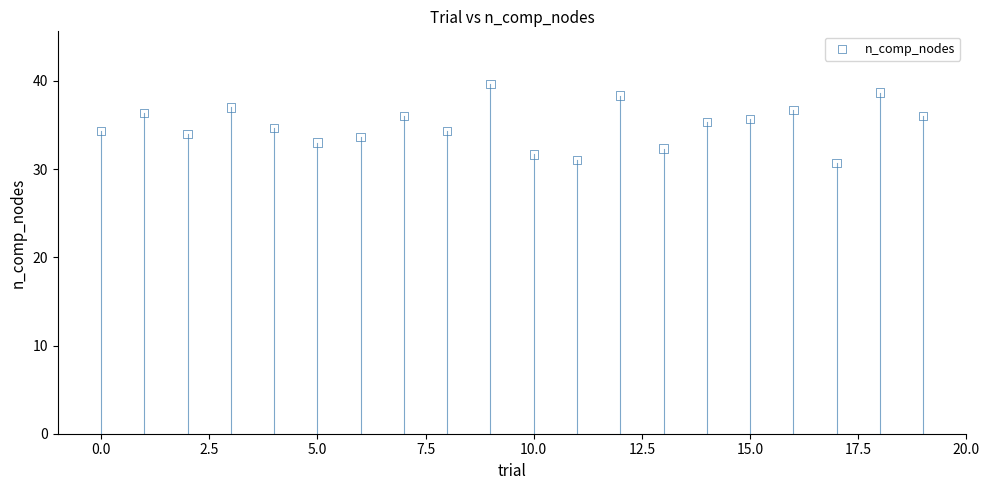

What is the range of Y values (max minus min)?

9.0